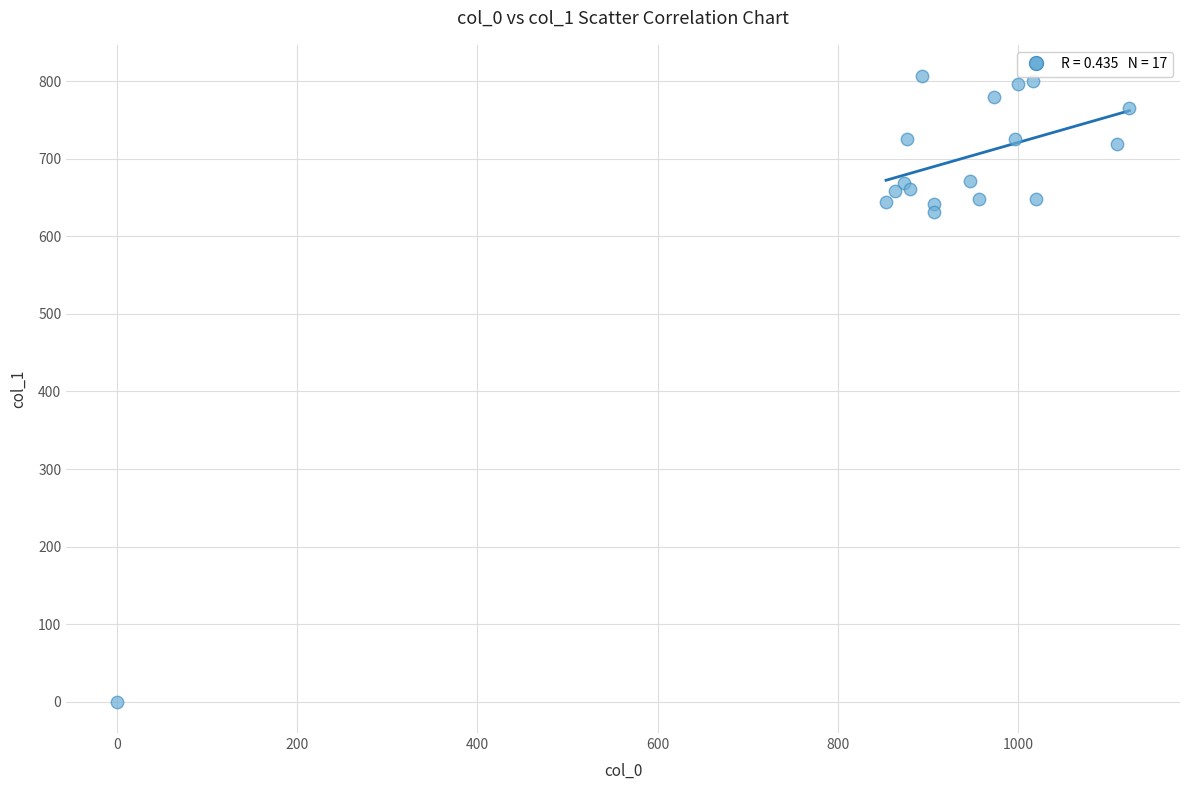

What Y value in the scatter plot is closest to 403?

631.1